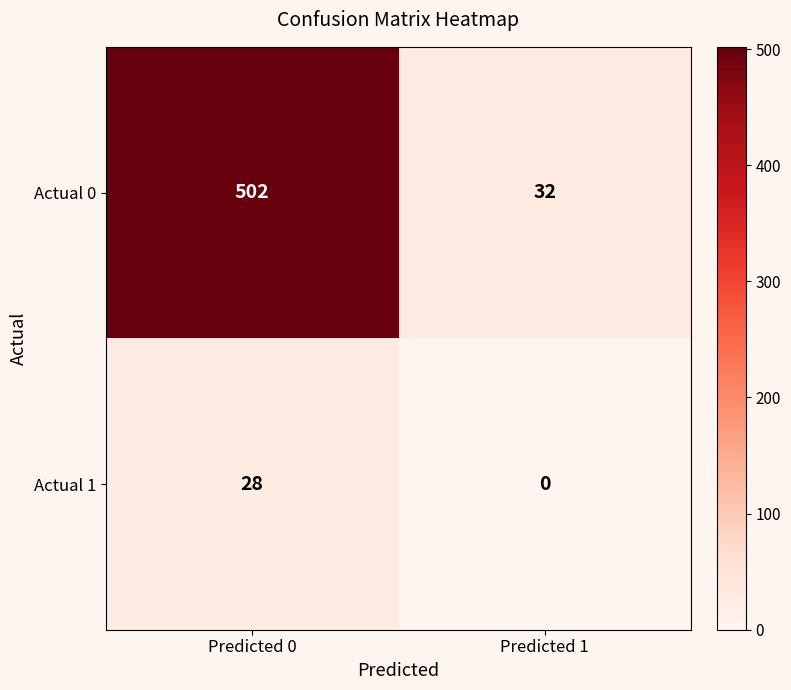

Count the number of categories in the chart.

2